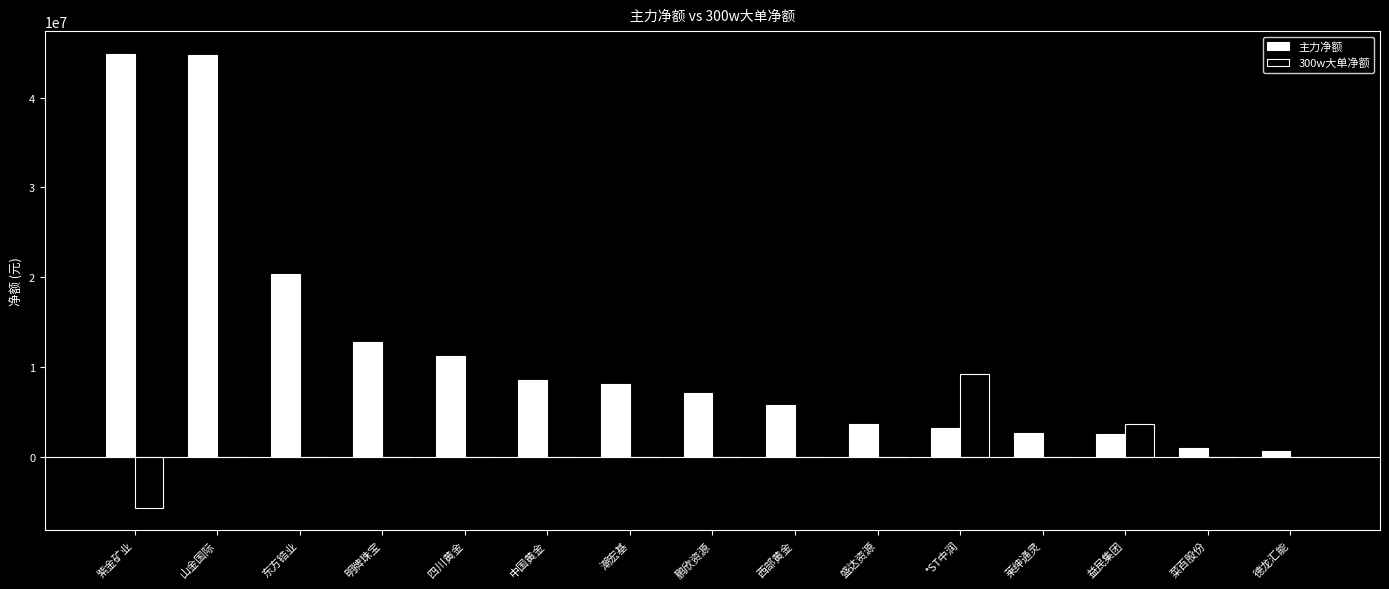

The 主力净额 series shows 2642329 at 莱绅通灵. True or false?

True